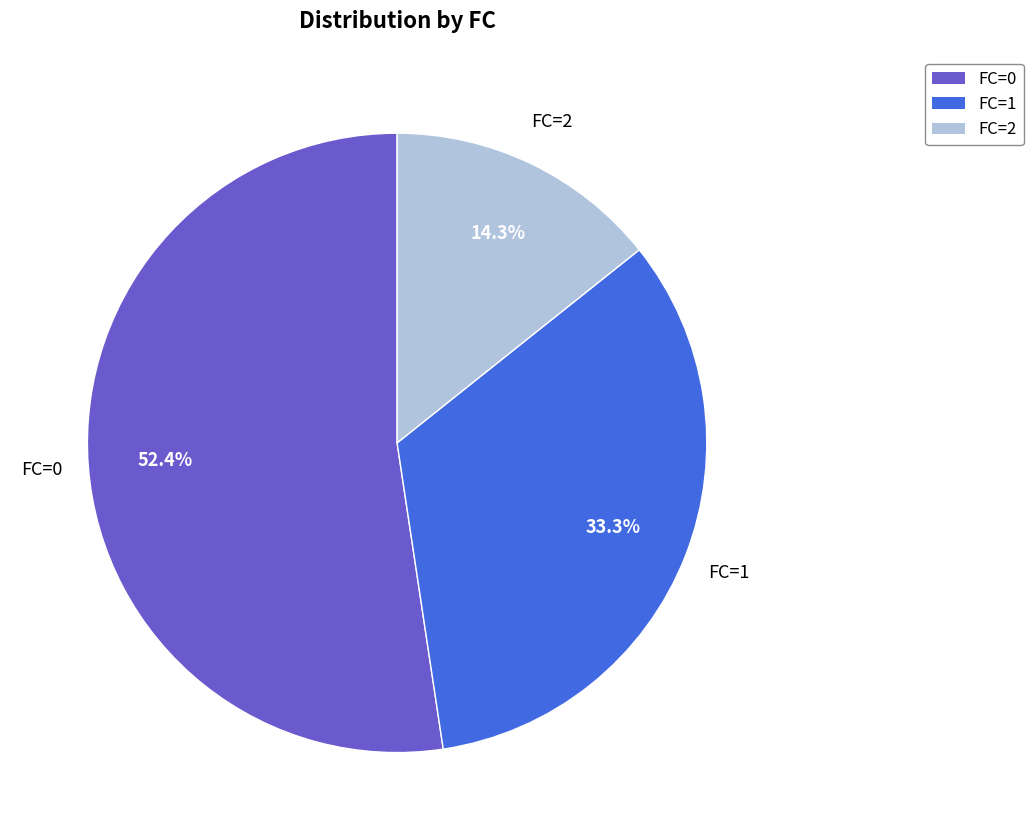

True or false: FC=1 accounts for 43% of the total.

False